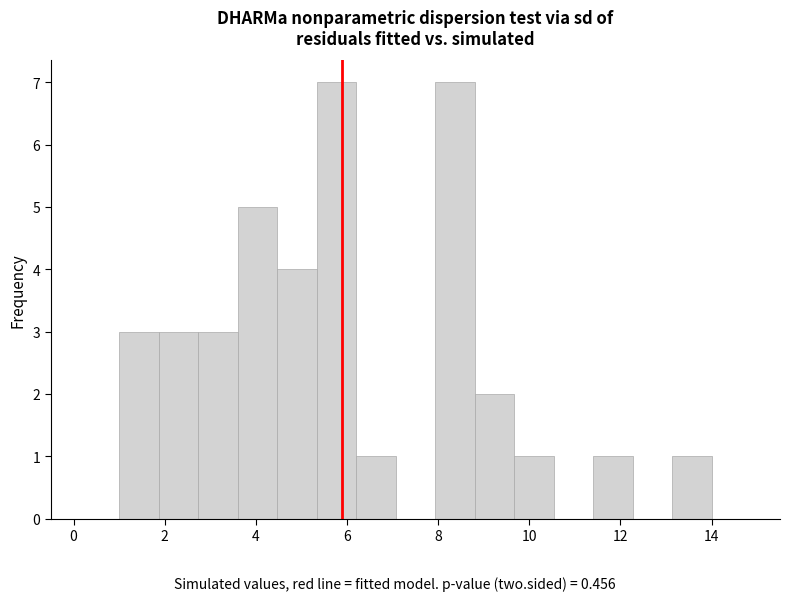

Reading left to right, list every bar in this chart as the range it spans on the x-axis followed by its height. Neither the bar edges nor the heights are printed on the chart, so give them approximately, as read against the axes.

1.0 to 1.8: 3
1.8 to 2.8: 3
2.8 to 3.6: 3
3.6 to 4.4: 5
4.4 to 5.4: 4
5.4 to 6.2: 7
6.2 to 7.0: 1
7.0 to 8.0: 0
8.0 to 8.8: 7
8.8 to 9.6: 2
9.6 to 10.6: 1
10.6 to 11.4: 0
11.4 to 12.2: 1
12.2 to 13.2: 0
13.2 to 14.0: 1